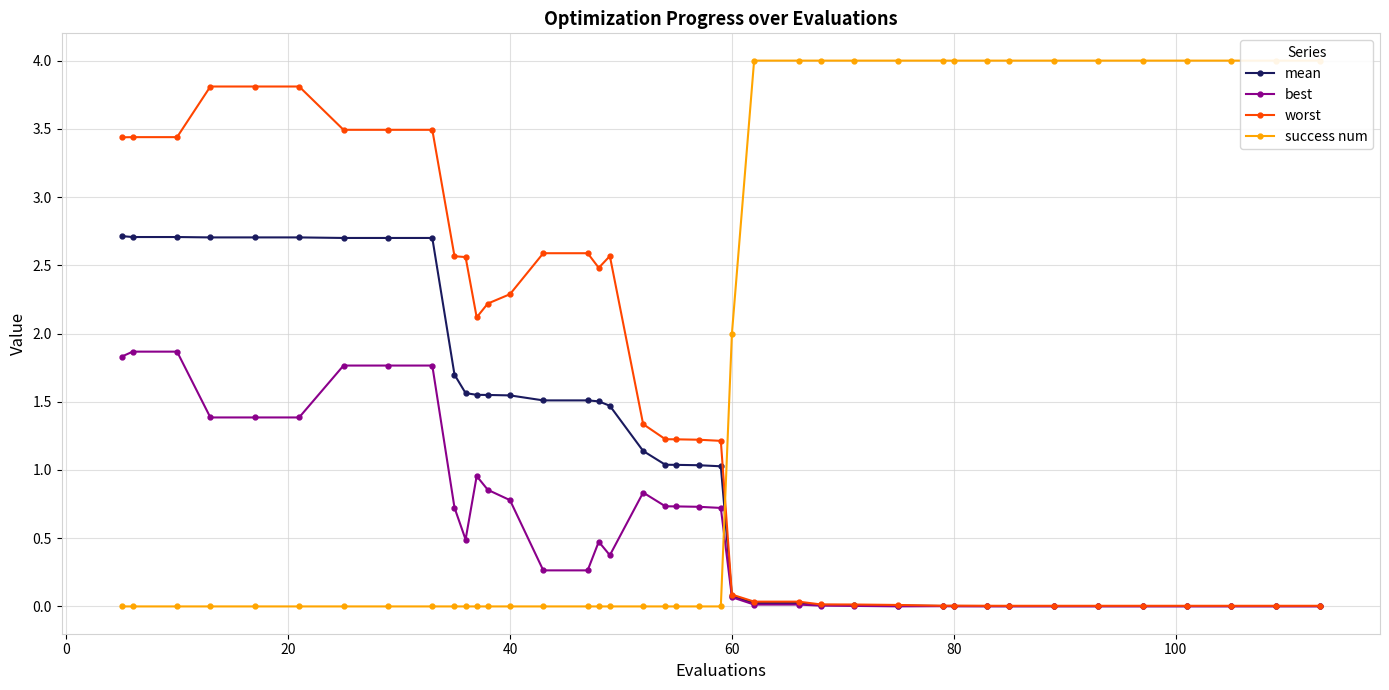

How many lines are shown in the chart?

4